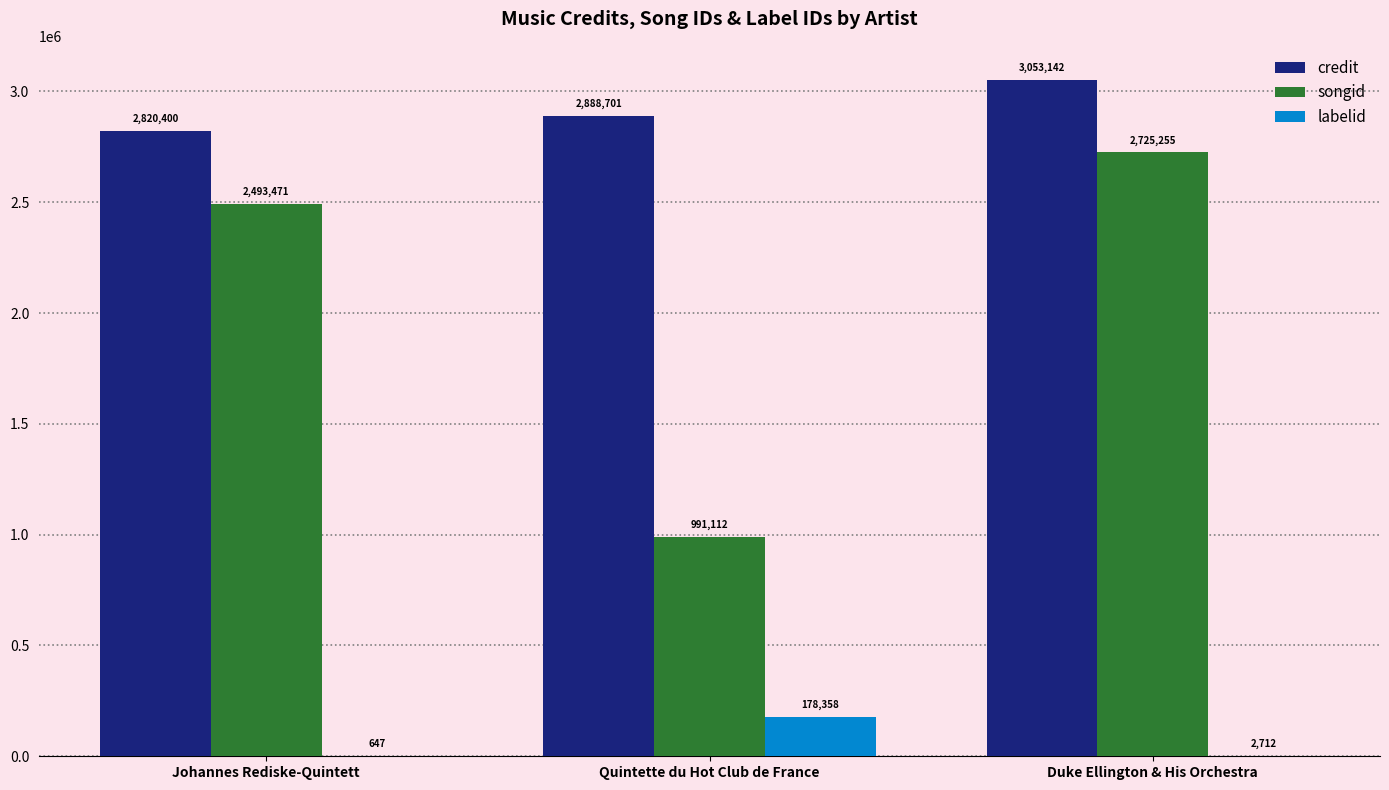

Are the bars horizontal?

No